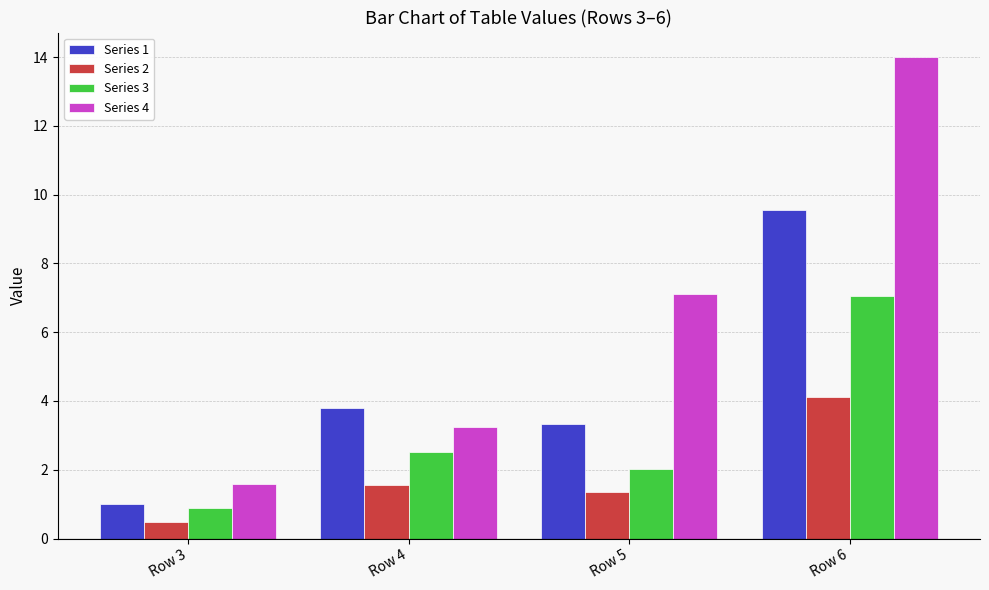

Rank the series at Row 4 from lowest to highest value.

Series 2, Series 3, Series 4, Series 1